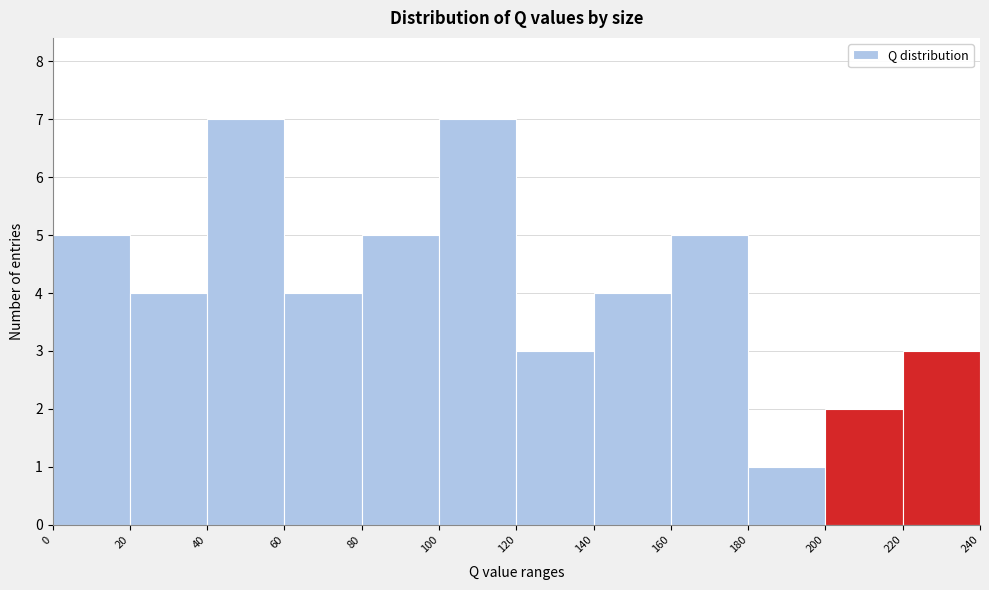

Reading left to right, transcribe this chart: for each bar, give the range it covers on the x-axis and its height. The values are not printed on the chart, so give them approximately, as read against the axis.

0 to 20: 5
20 to 40: 4
40 to 60: 7
60 to 80: 4
80 to 100: 5
100 to 120: 7
120 to 140: 3
140 to 160: 4
160 to 180: 5
180 to 200: 1
200 to 220: 2
220 to 240: 3